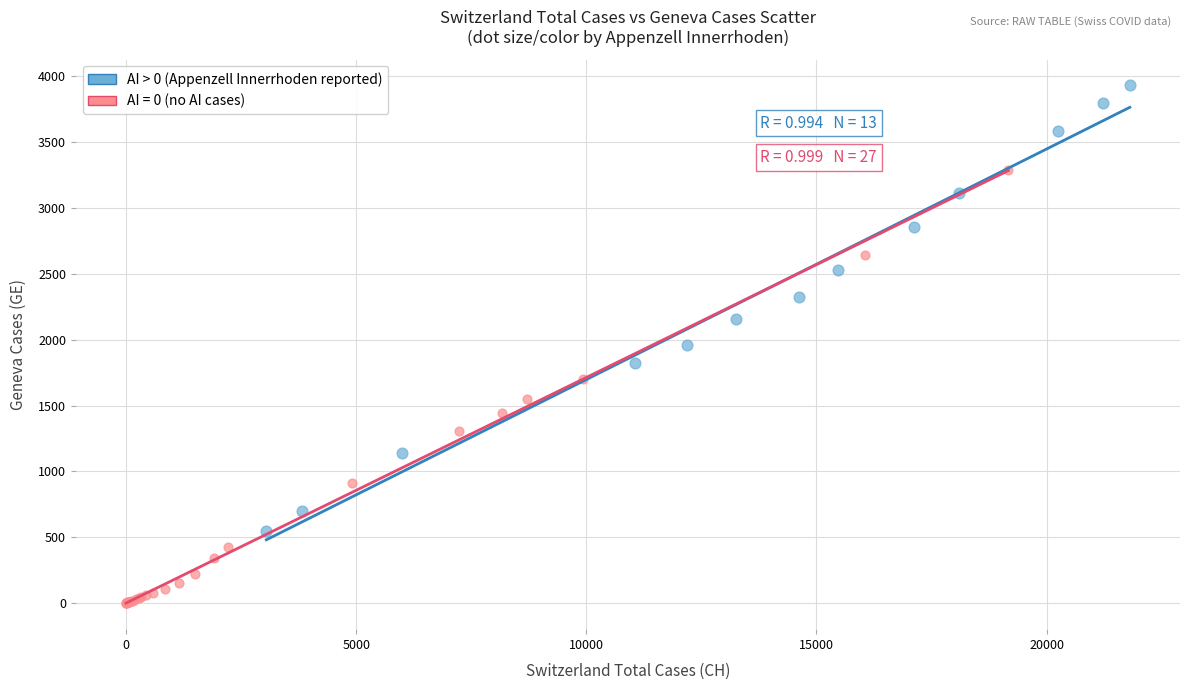

Which series contains the lowest Y value?

AI = 0 (no AI cases)